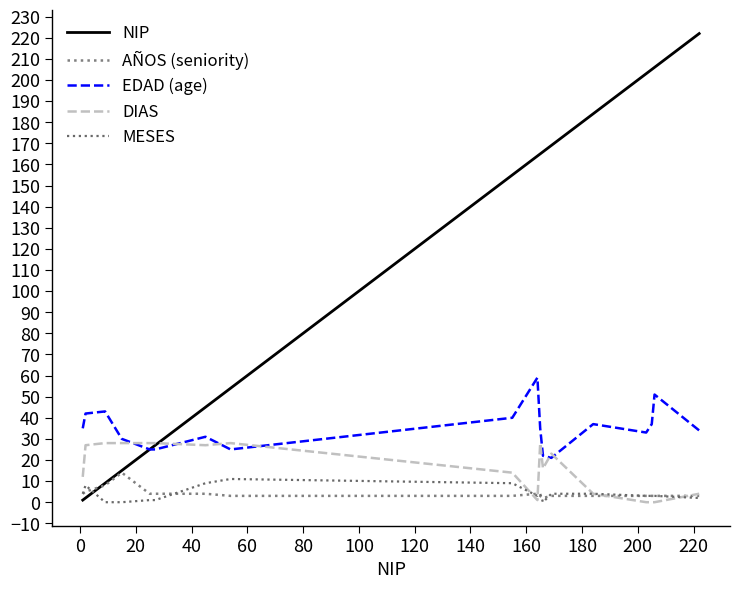

How many lines are shown in the chart?

5